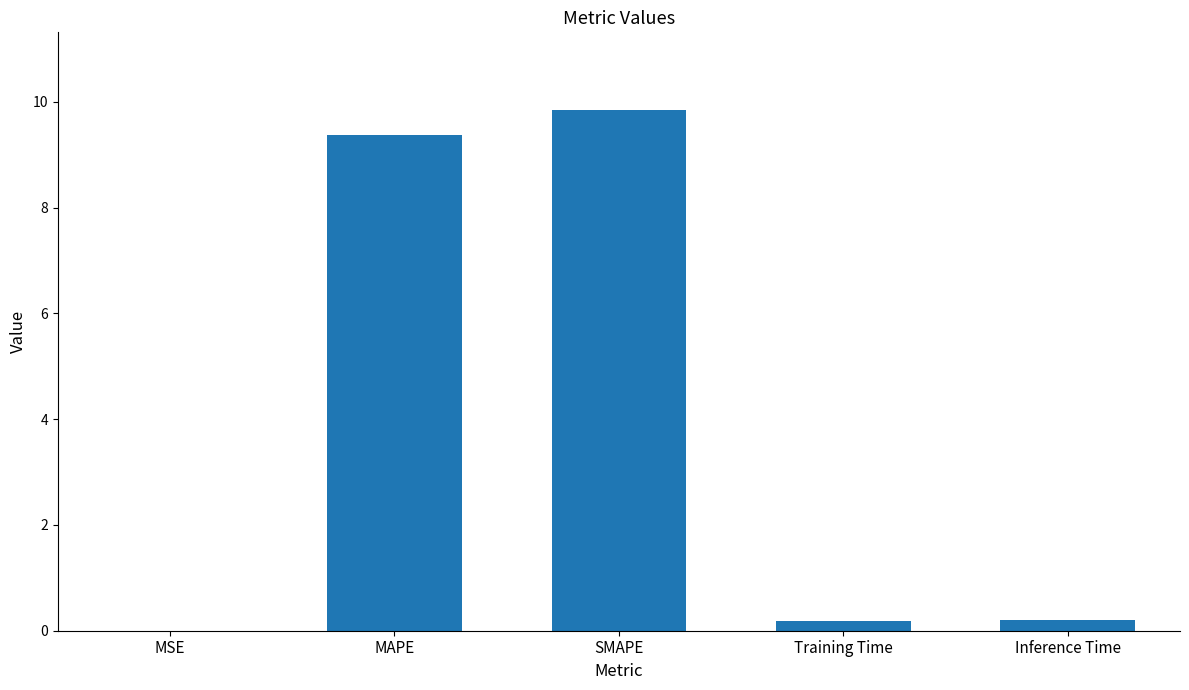

What is the approximate value at SMAPE?

9.8